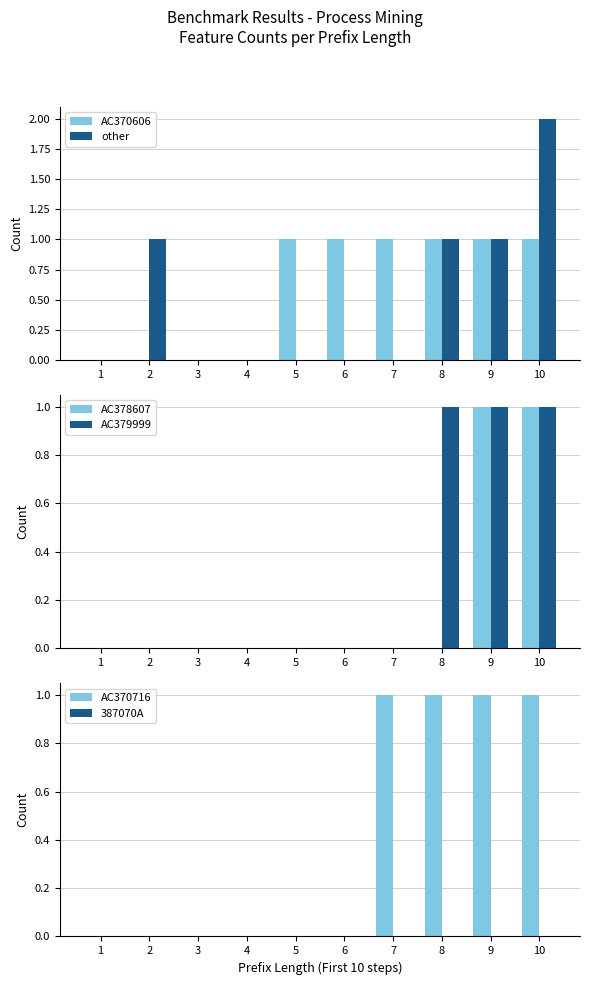

Reading left to right, transcribe all the data shown in this chart.

AC370606: 0	0	0	0	1	1	1	1	1	1
other: 0	1	0	0	0	0	0	1	1	2
AC378607: 0	0	0	0	0	0	0	0	1	1
AC379999: 0	0	0	0	0	0	0	1	1	1
AC370716: 0	0	0	0	0	0	1	1	1	1
387070A: 0	0	0	0	0	0	0	0	0	0